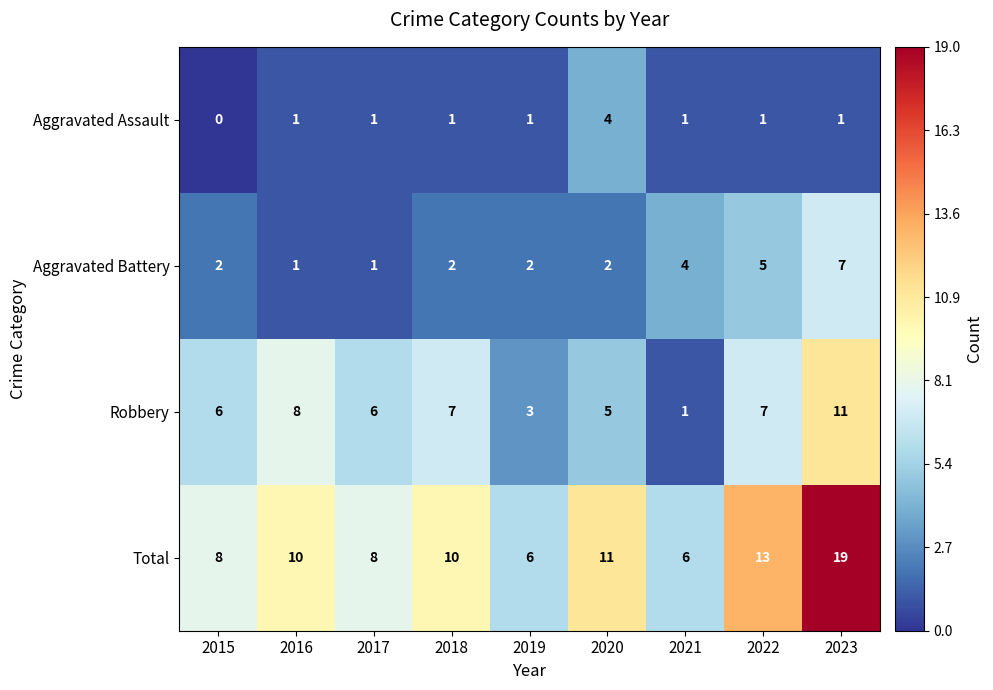

What is the spread (max minus min) of values at 2018?

9